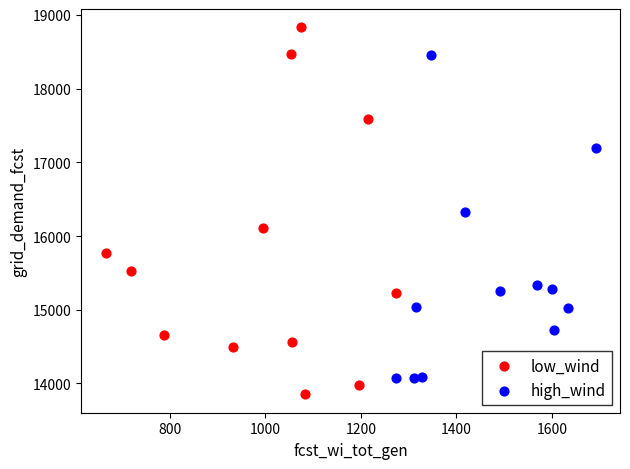

Which series reaches the minimum Y coordinate?

low_wind